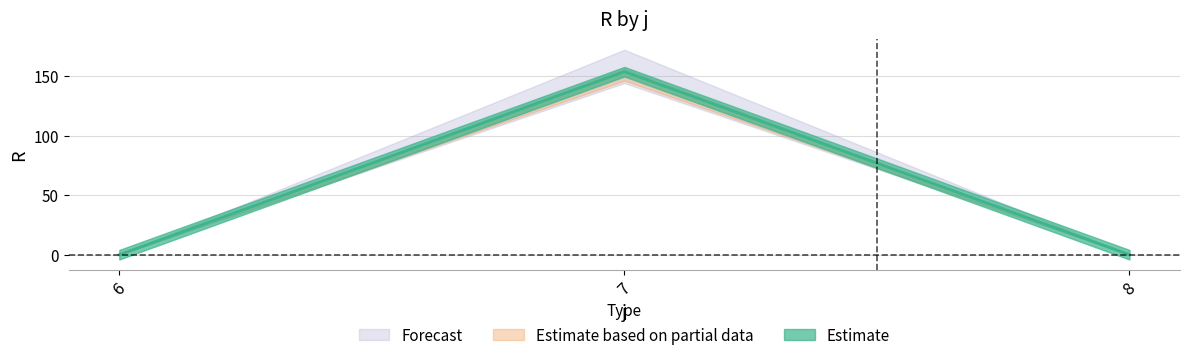

Which label corresponds to the smallest value in the chart?

6